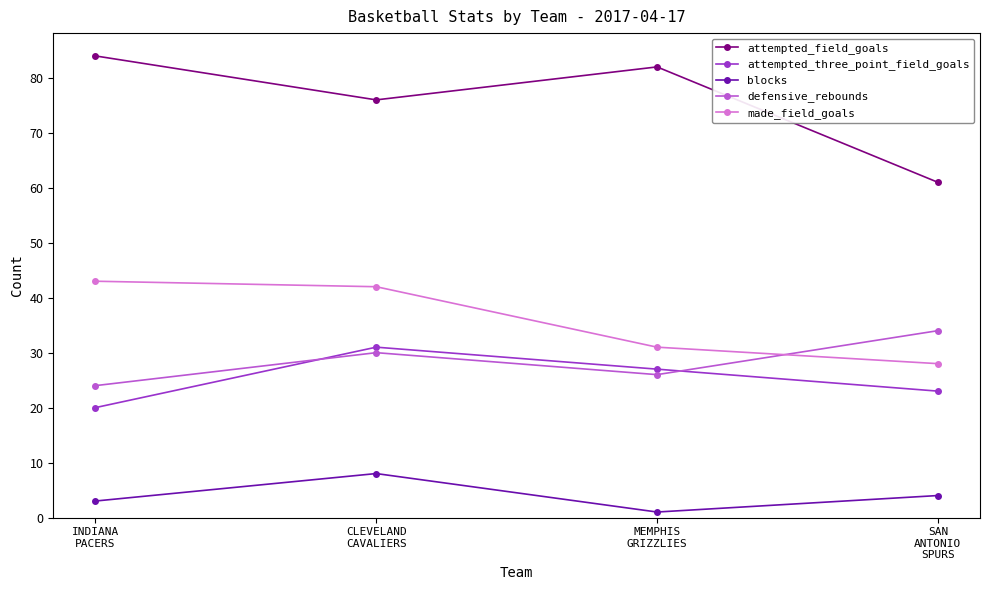

What is the difference between the second highest and second lowest values in the blocks series?

1